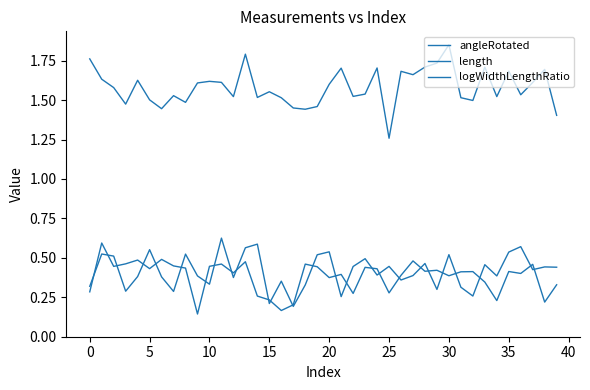

At which label is logWidthLengthRatio closest to 0?

17